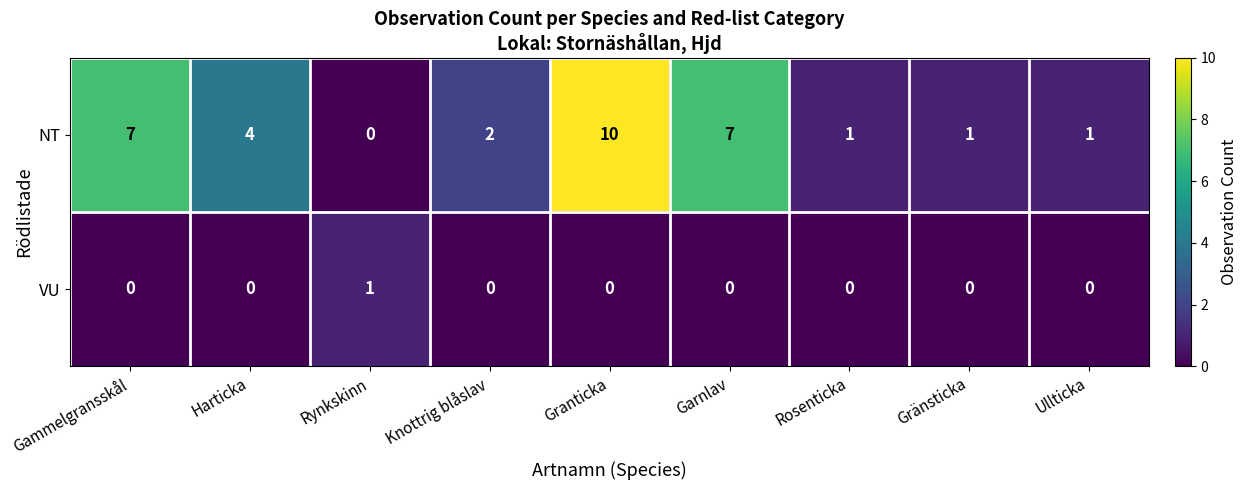

Rank the series by their maximum value, from lowest to highest.

VU, NT